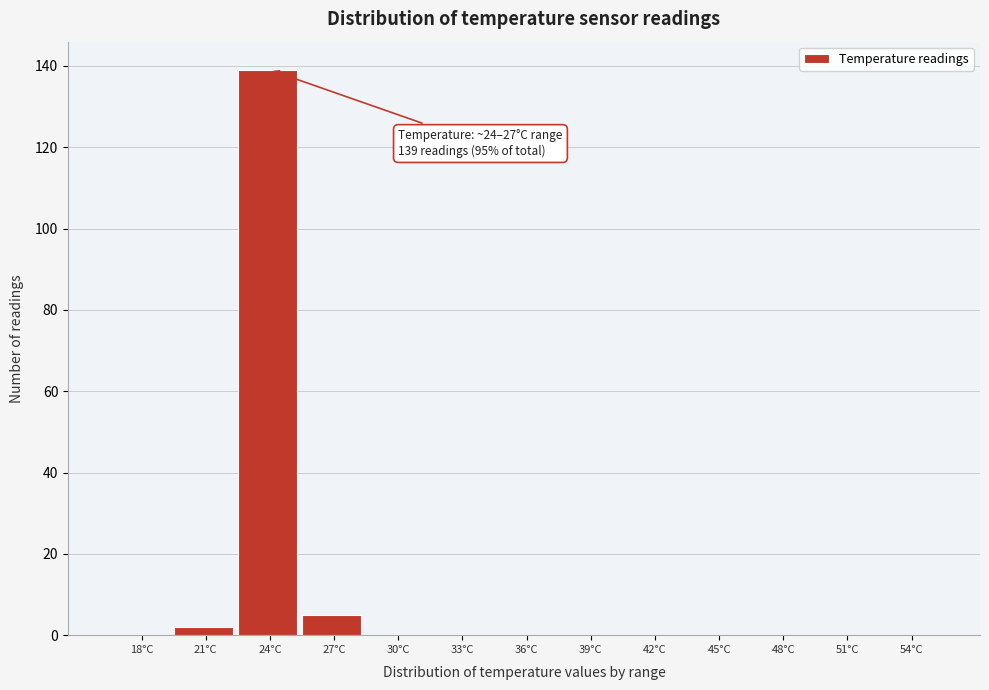

Reading left to right, what are all the values shown in this chart?

18°C=0	21°C=2	24°C=139	27°C=5	30°C=0	33°C=0	36°C=0	39°C=0	42°C=0	45°C=0	48°C=0	51°C=0	54°C=0